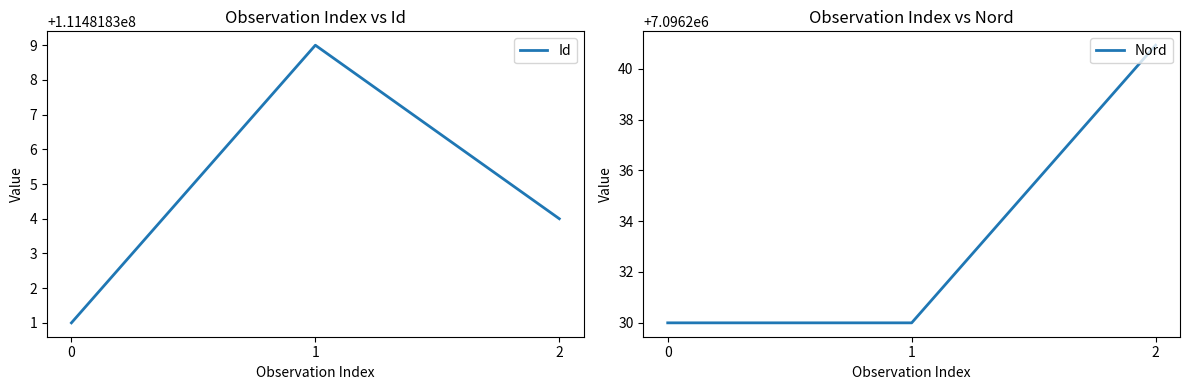

What are all the series names shown in the legend?

Id, Nord